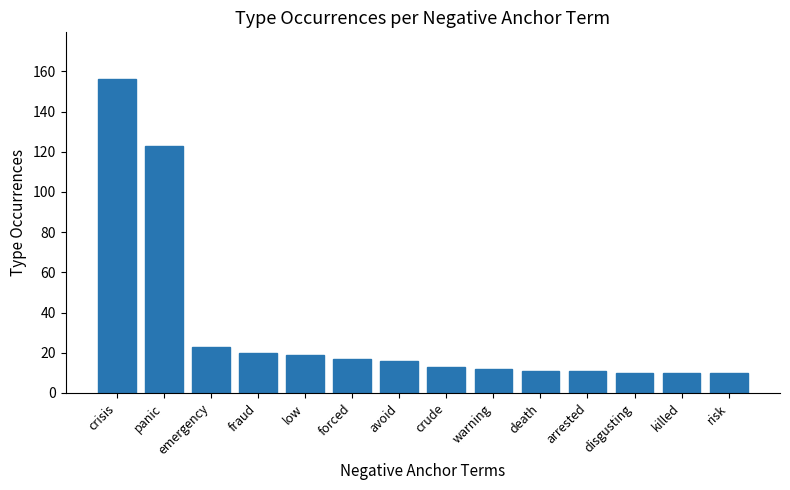

What is the sum of the values at disgusting and forced?

27